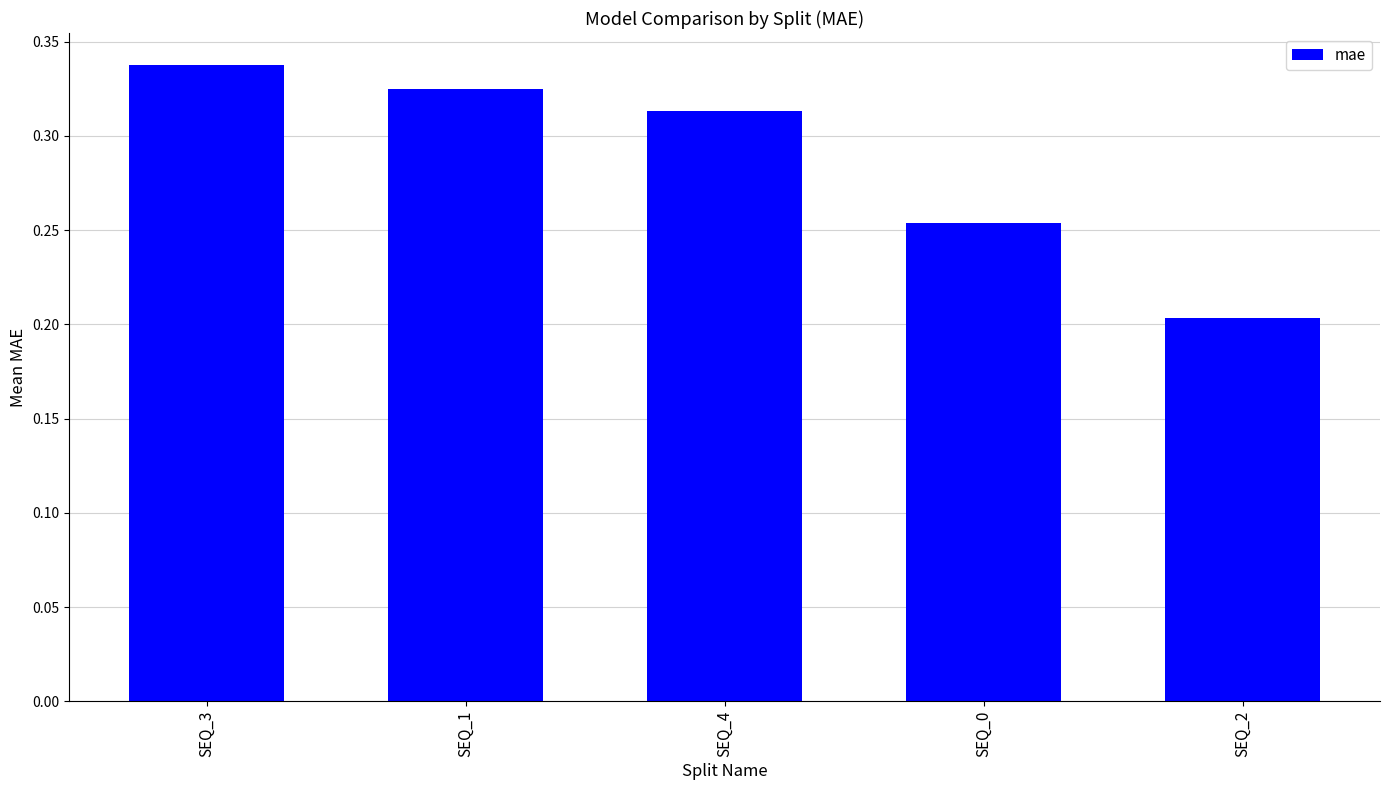

What is the label of the 5th bar from the left?

SEQ_2